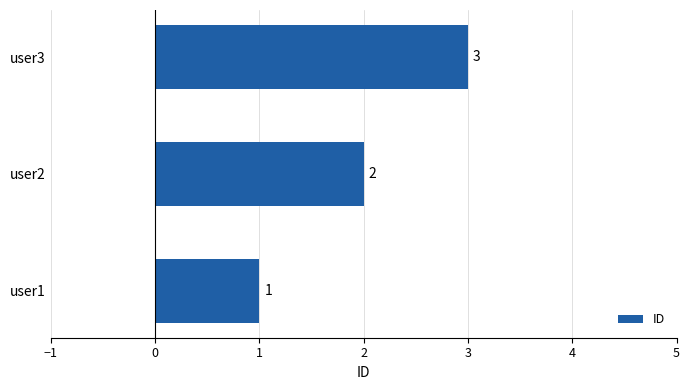

The value at user2 is 1. True or false?

False